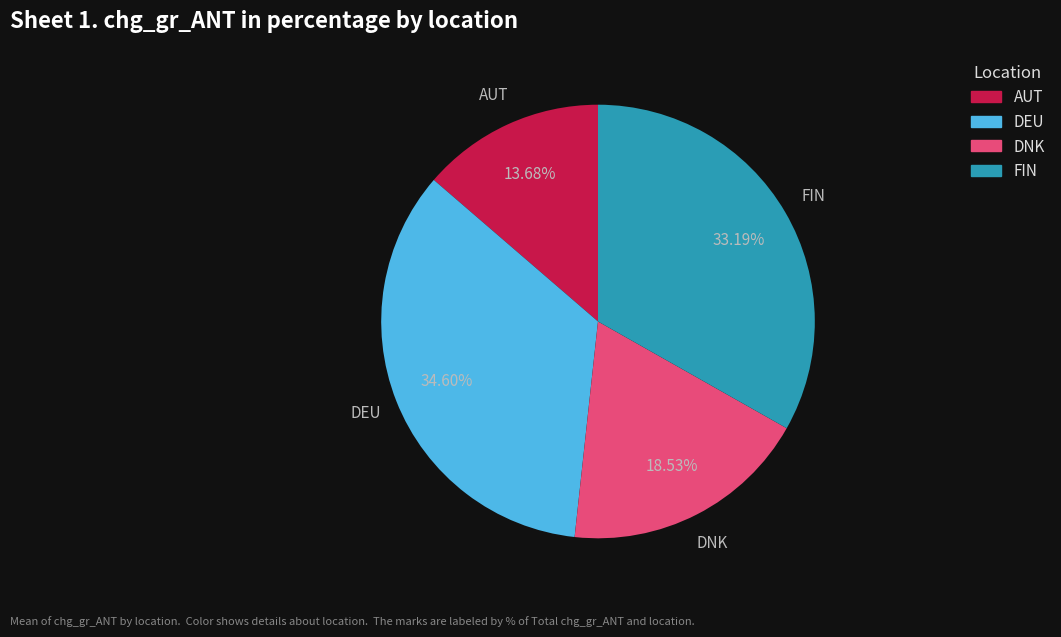

To the nearest percent, what is the difference between the FIN and AUT slice percentages?

20%